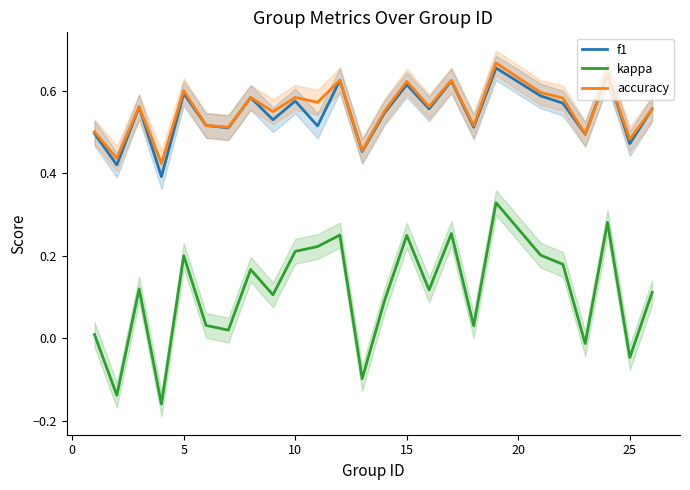

True or false: accuracy and kappa intersect in this chart.

False